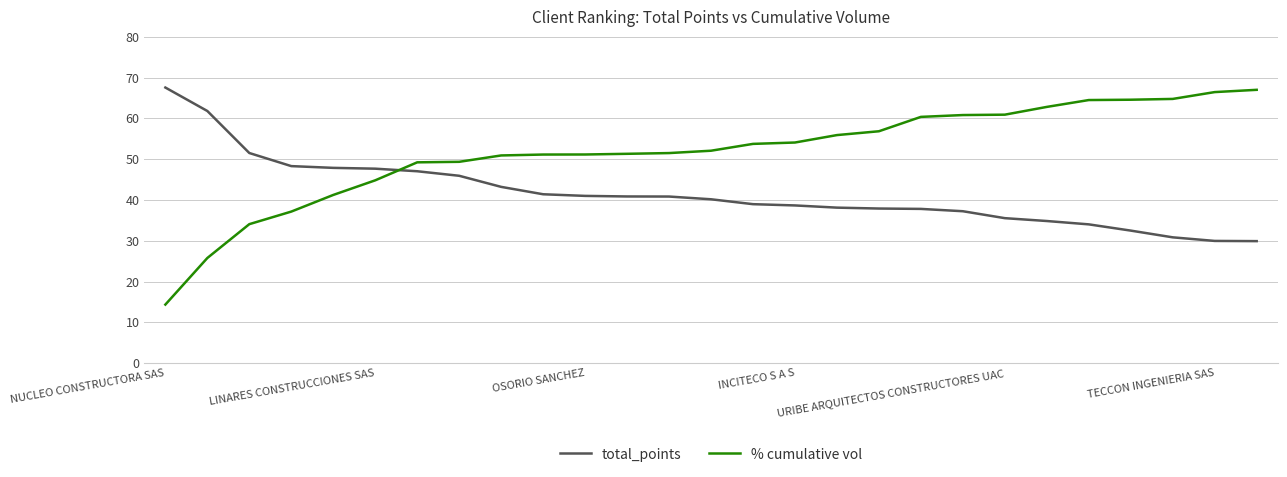

List the series in order of their overall mean, lowest first.

total_points, % cumulative vol